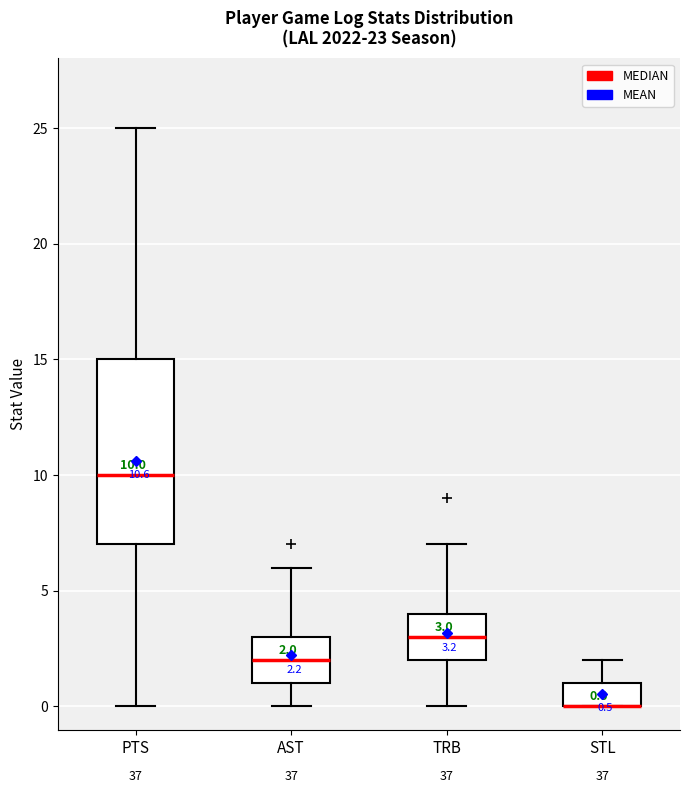

Which box is the tallest, from its lower edge to its upper edge?

PTS